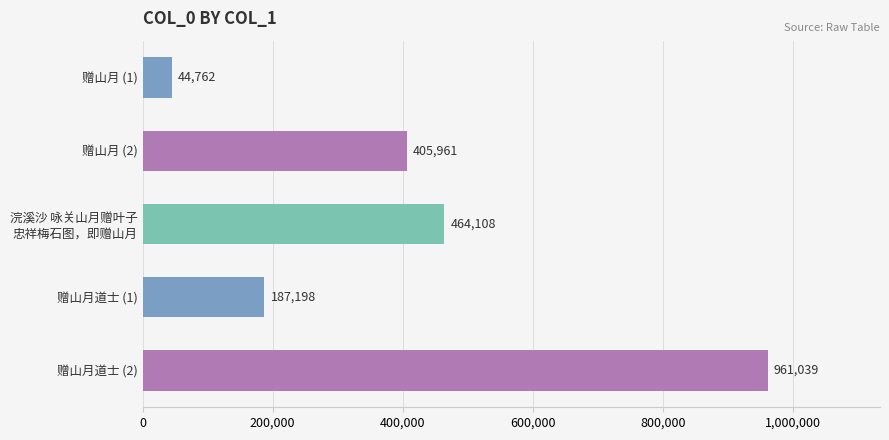

What is the maximum value shown in the chart?

961039